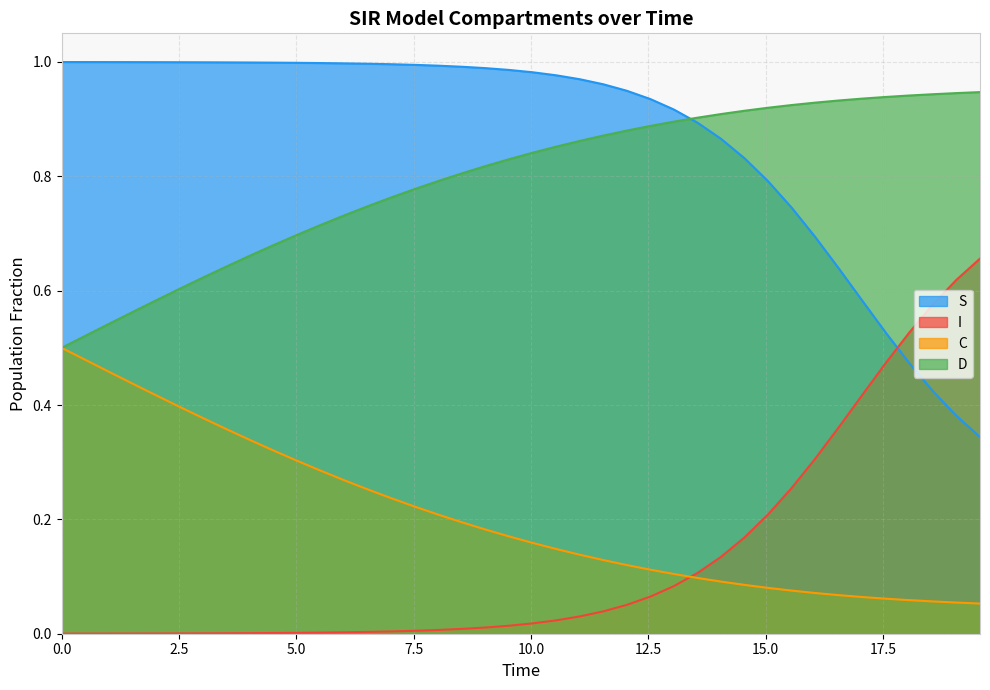

Which series has the largest total across all categories?

S